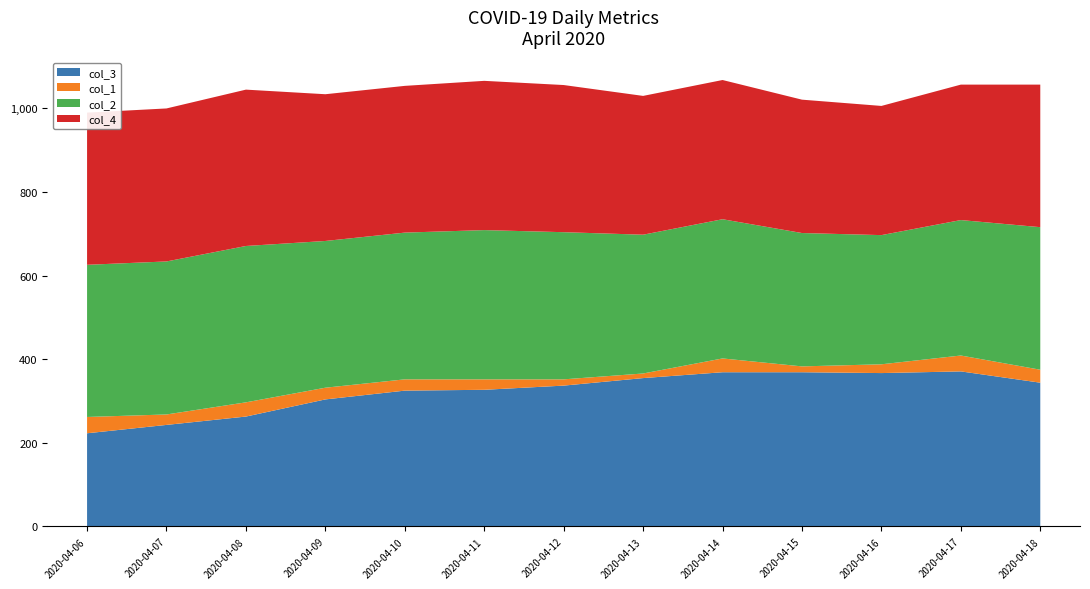

Reading right to left, what are all the values shown in this chart?

col_2: 341	324	309	319	333	332	352	357	351	351	374	366	364
col_3: 344	371	367	369	369	355	337	327	325	304	263	243	223
col_1: 31	38	21	14	33	11	15	25	27	28	34	25	39
col_4: 341	324	309	319	333	332	352	357	351	351	374	366	364